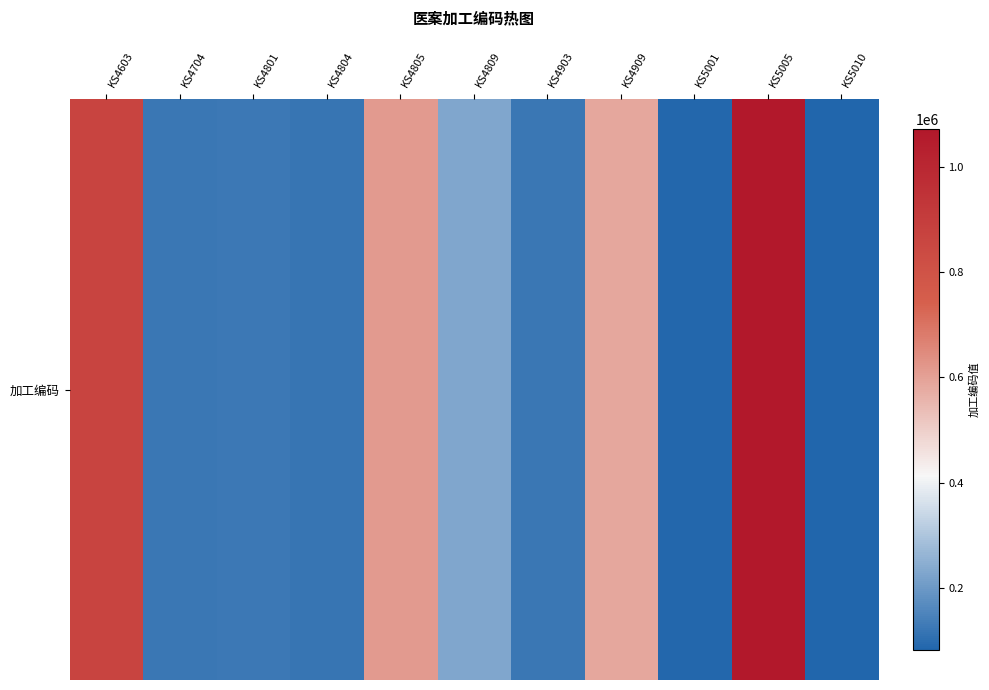

What is the change in value from KS4809 to KS4903?

-110540